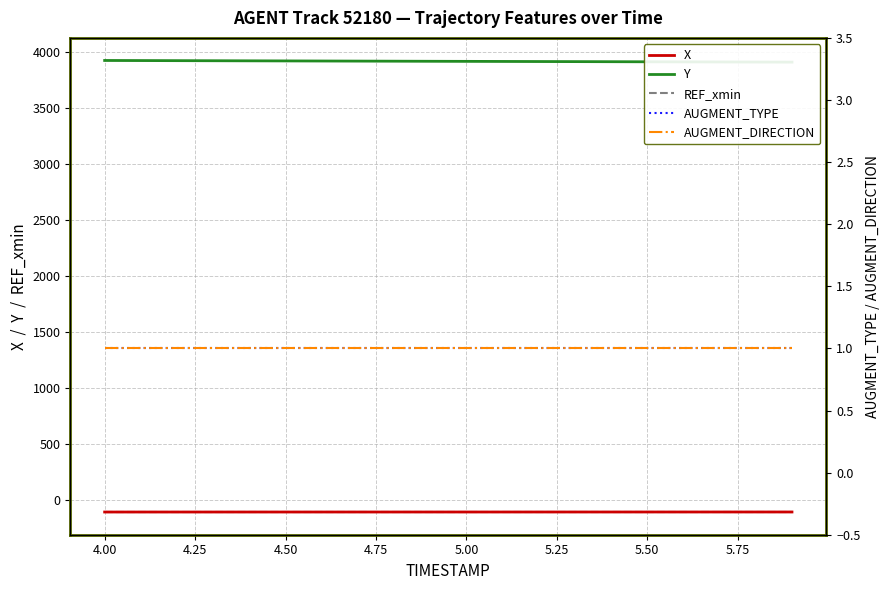

What is the lowest value of the X series?

-109.1